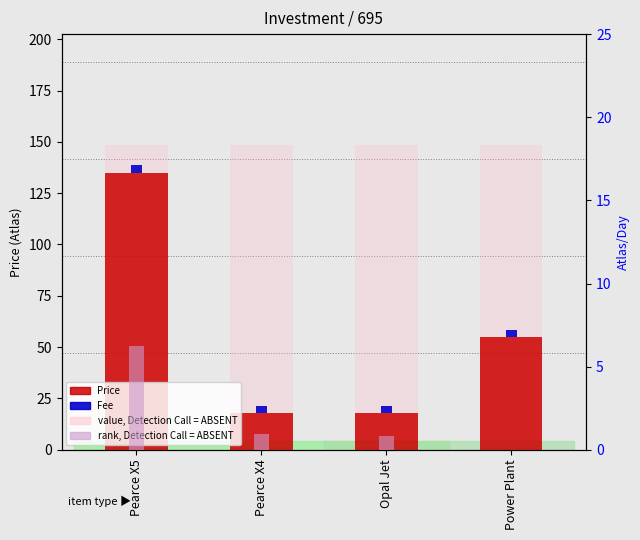

Does the chart contain stacked bars?

No